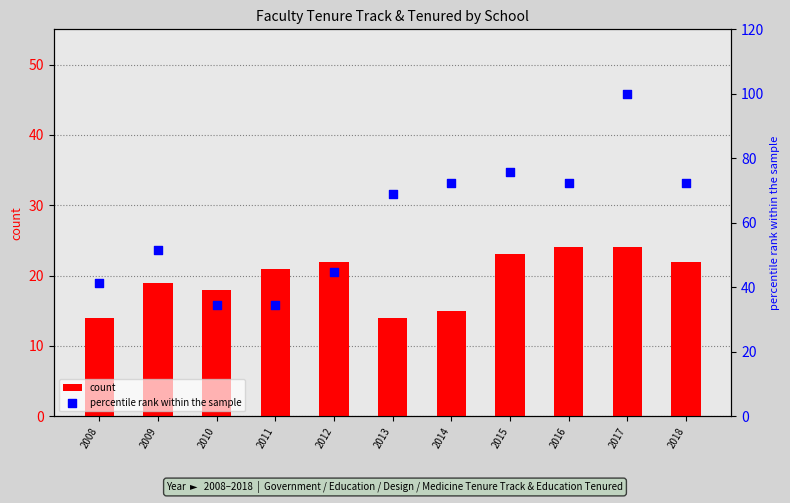

Which series contains the highest Y value?

percentile rank within the sample